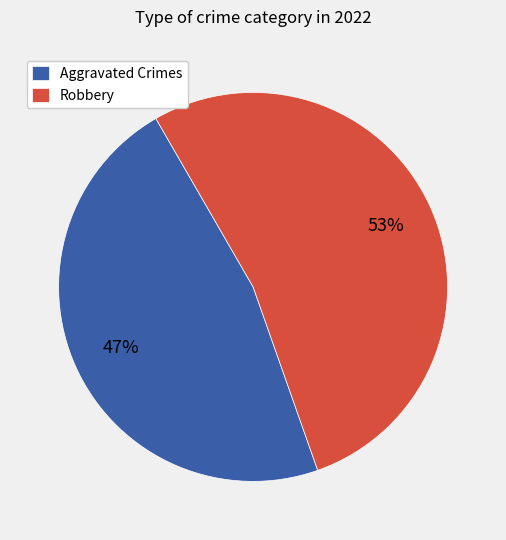

Combined, do Aggravated Crimes and Robbery account for over 50%?

Yes